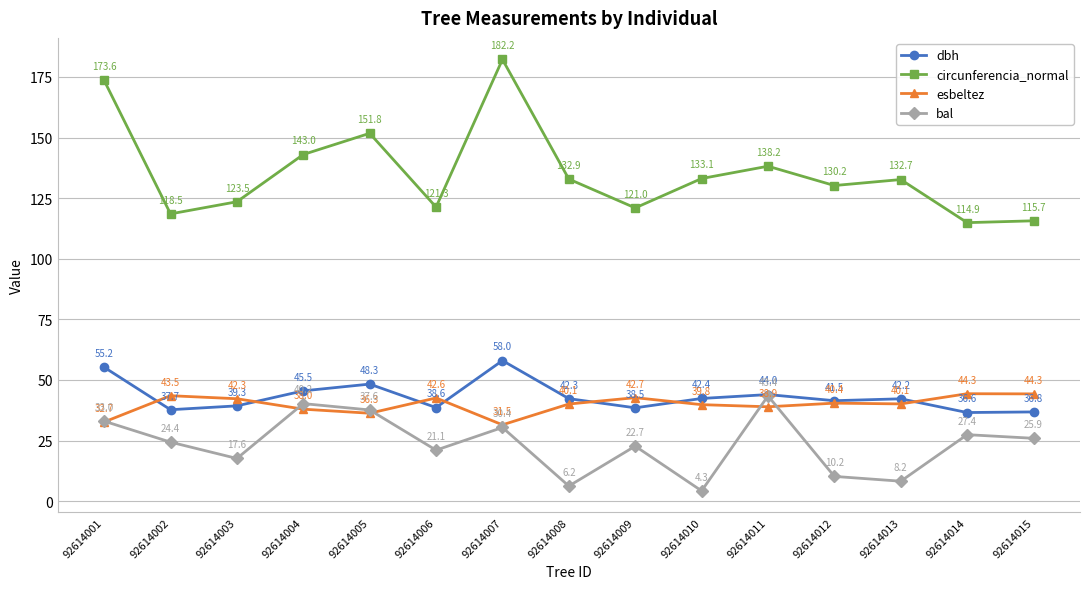

What is the difference between the maximum and minimum values in the bal series?

39.2